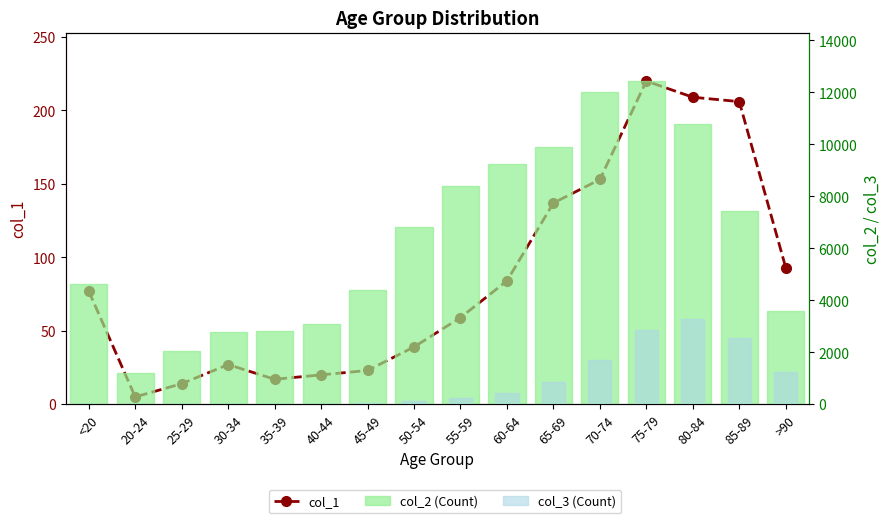

True or false: col_1 has a value of 17 at 35-39.

True